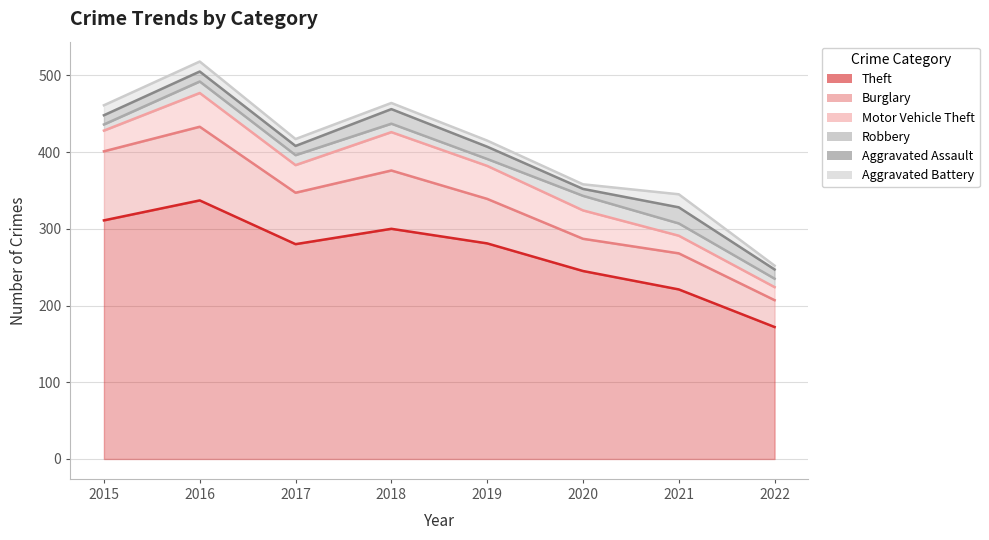

At which category does Theft reach its first local valley?

2017